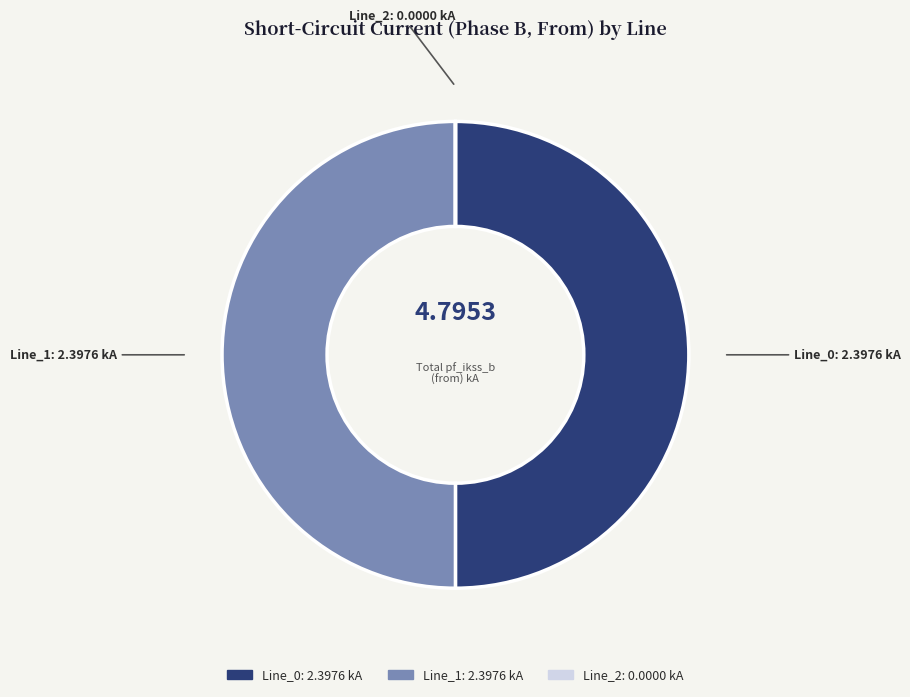

Approximately how many times larger is the value at Line_0 compared to Line_1?

1.0